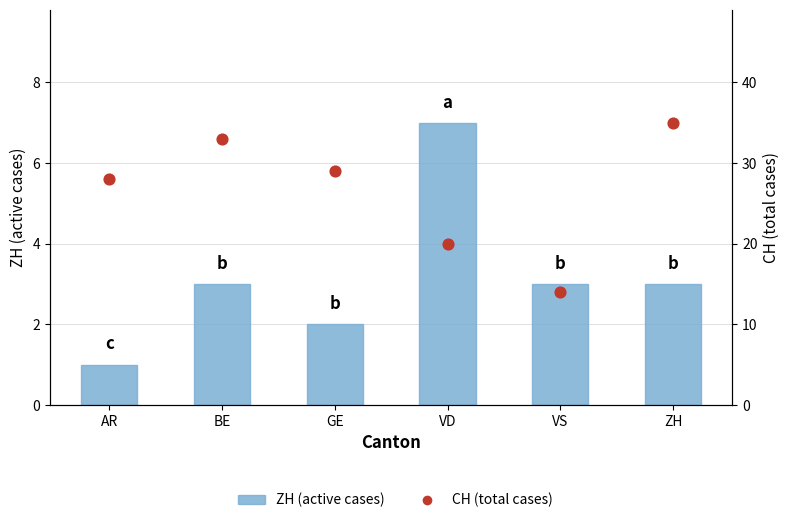

Which series reaches the maximum Y coordinate?

CH (total cases)